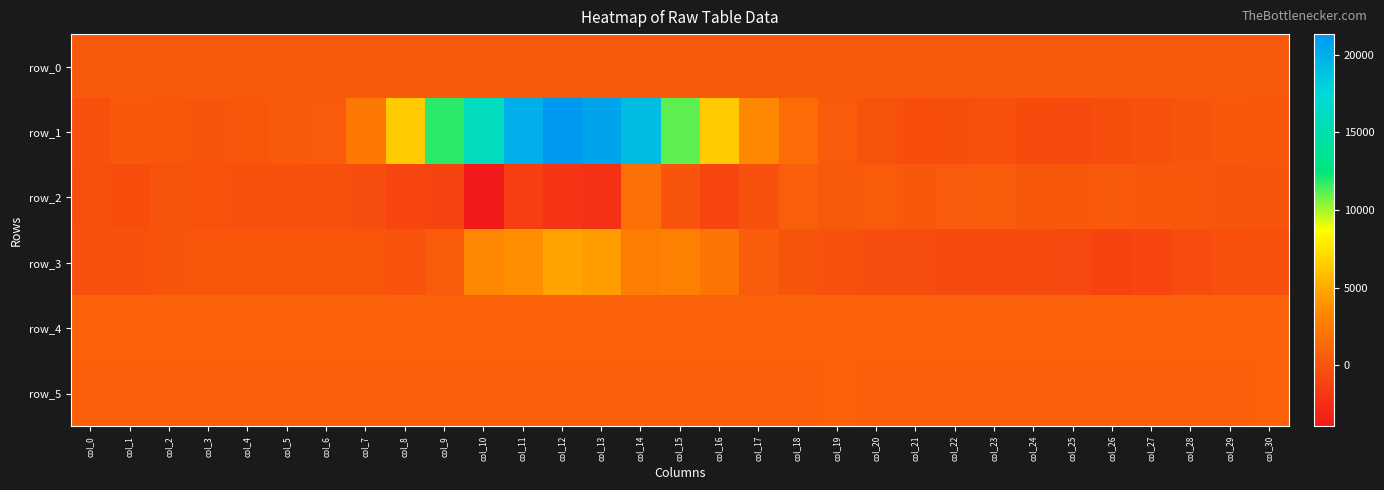

How many values in the row_0 series are below 301?

13